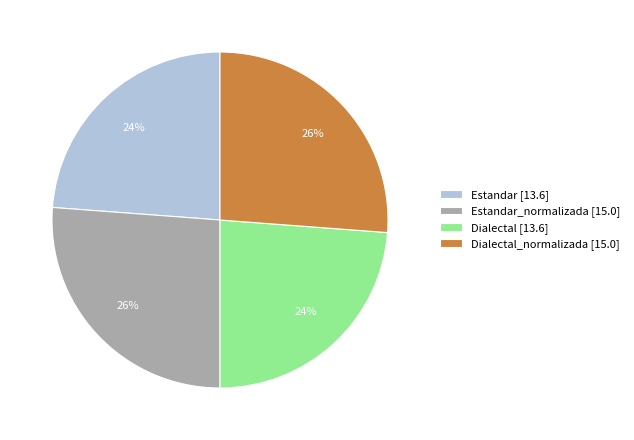

To the nearest percent, what is the difference between the largest and smallest slice percentages?

2%